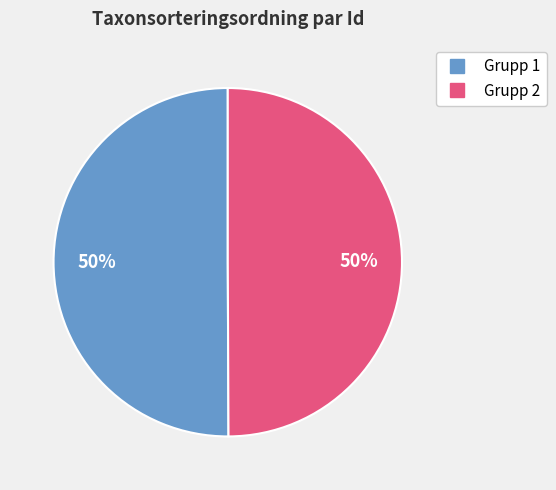

How many slices are in this pie chart?

2